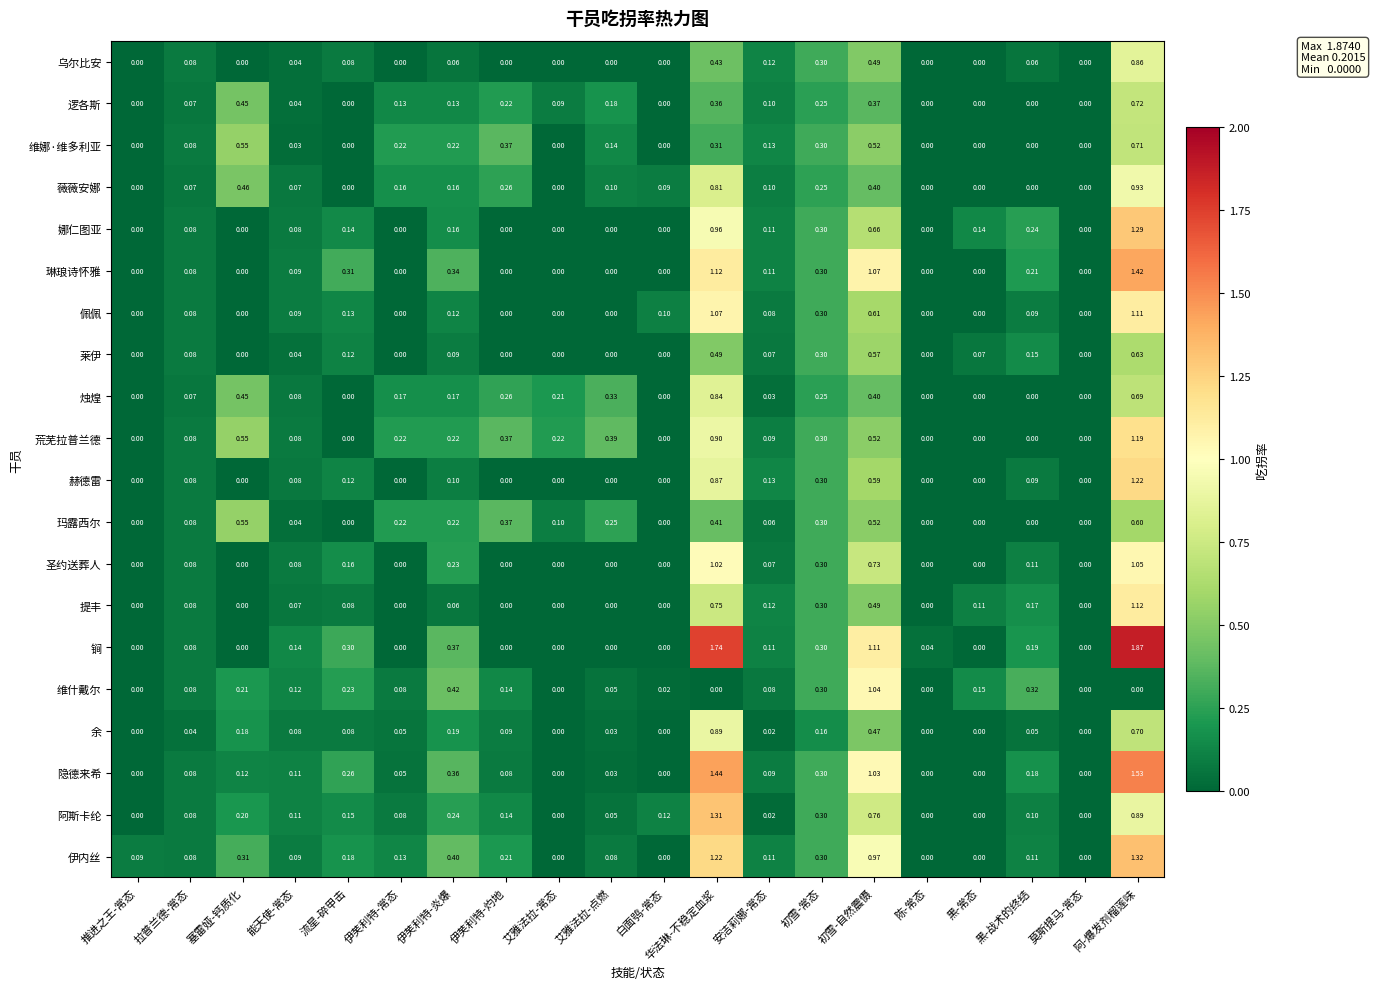

What is the spread (max minus min) of values at 流星-碎甲击?

0.3